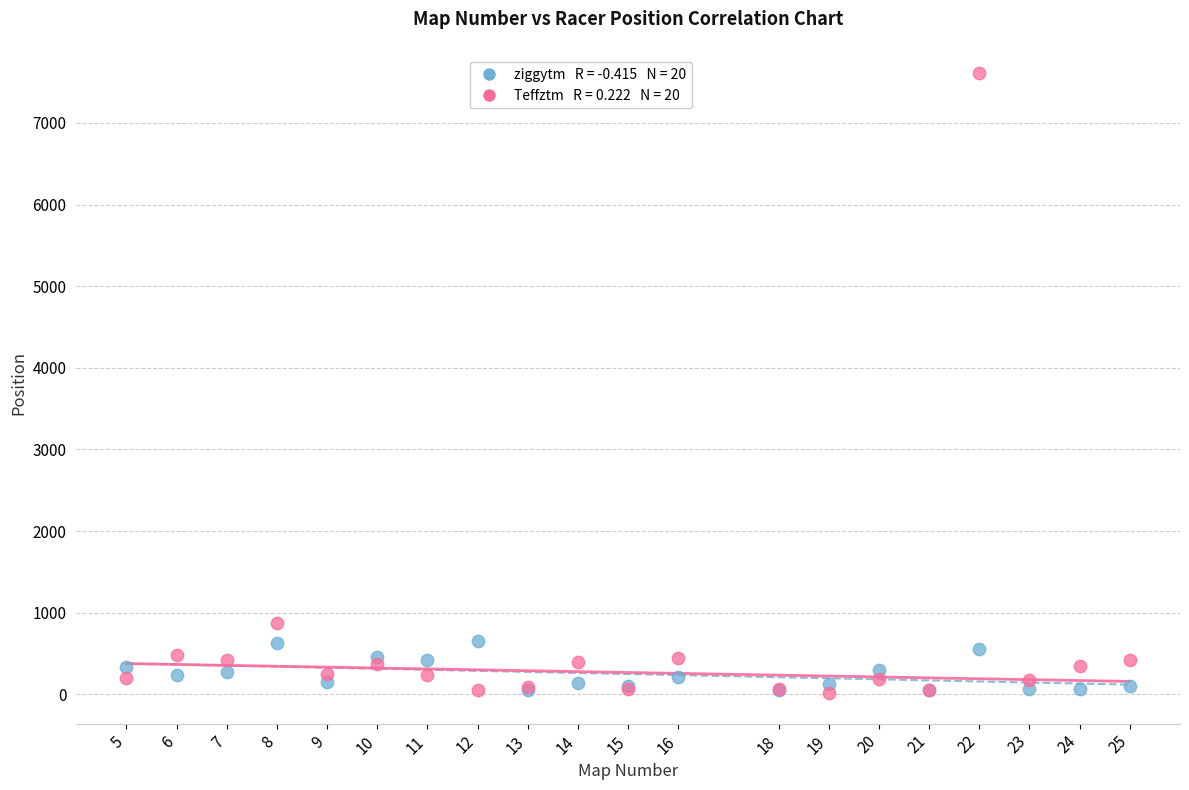

Across all series, what Y value is closest to 3818?

875